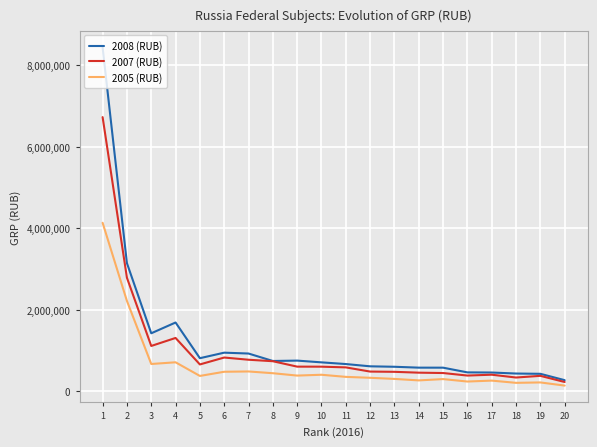

Between 12 and 17, which series saw the biggest shift?

2008 (RUB)